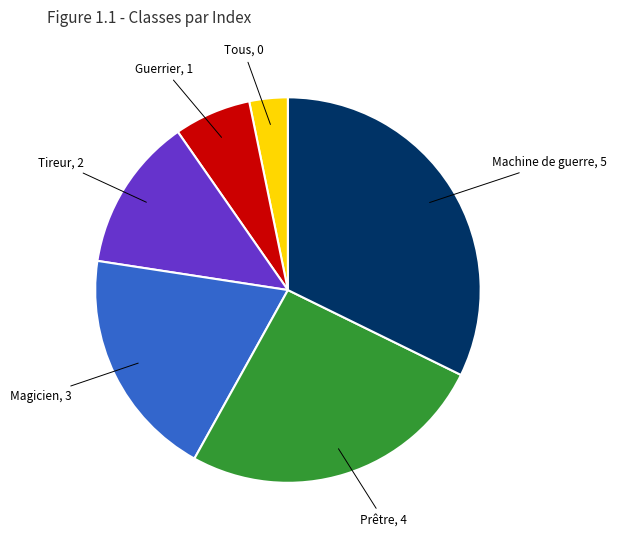

Is there any slice that represents more than half of the pie?

No